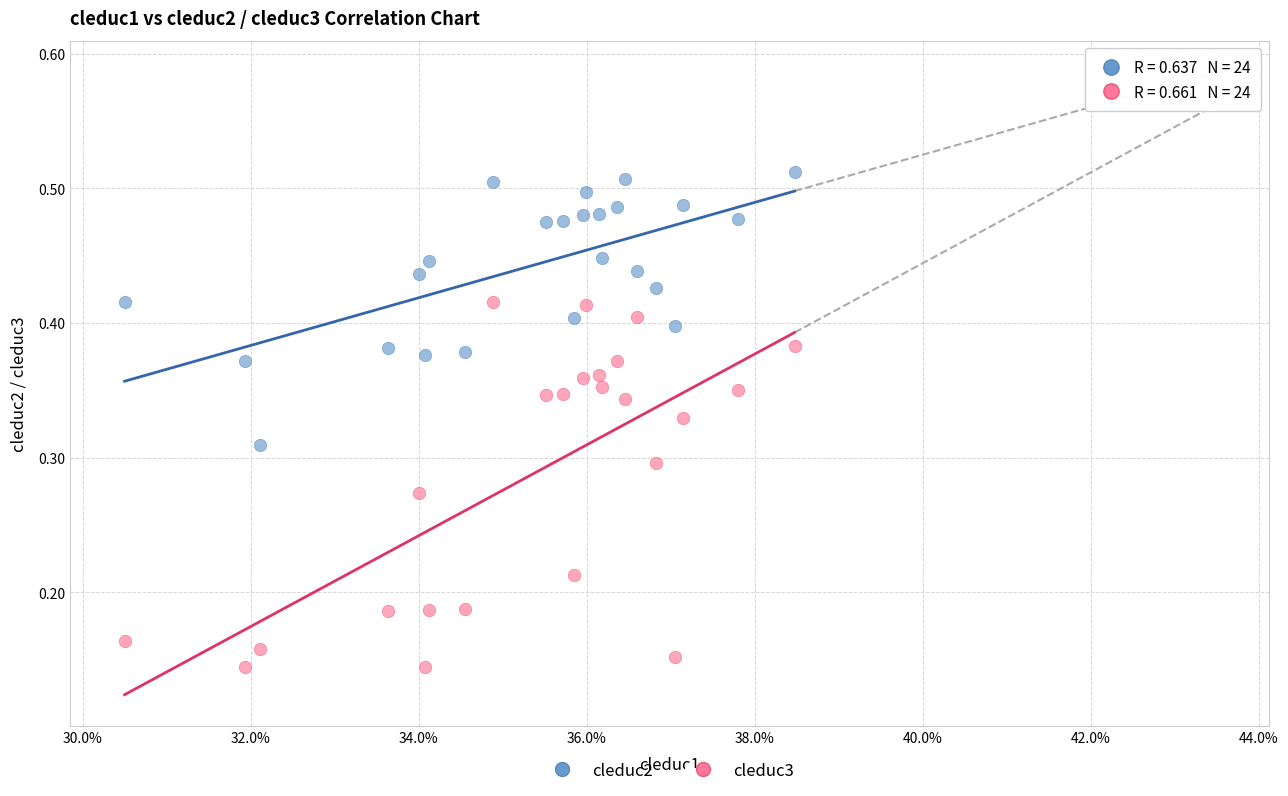

Which series reaches the minimum Y coordinate?

cleduc3